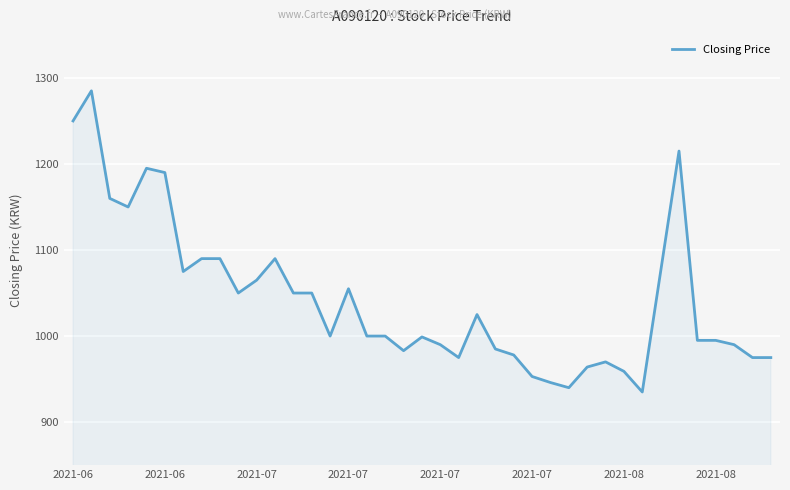

What is the smallest value displayed?

935